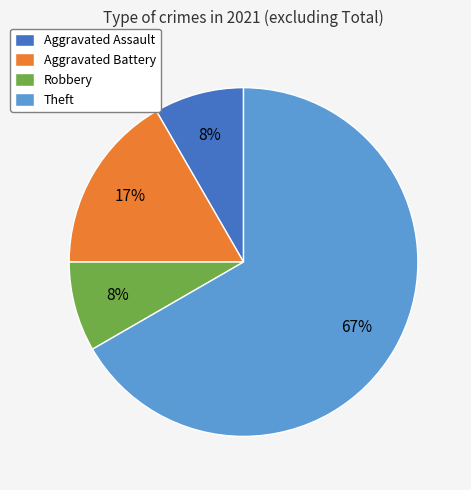

Do Aggravated Battery and Aggravated Assault together represent more than half of the pie?

No